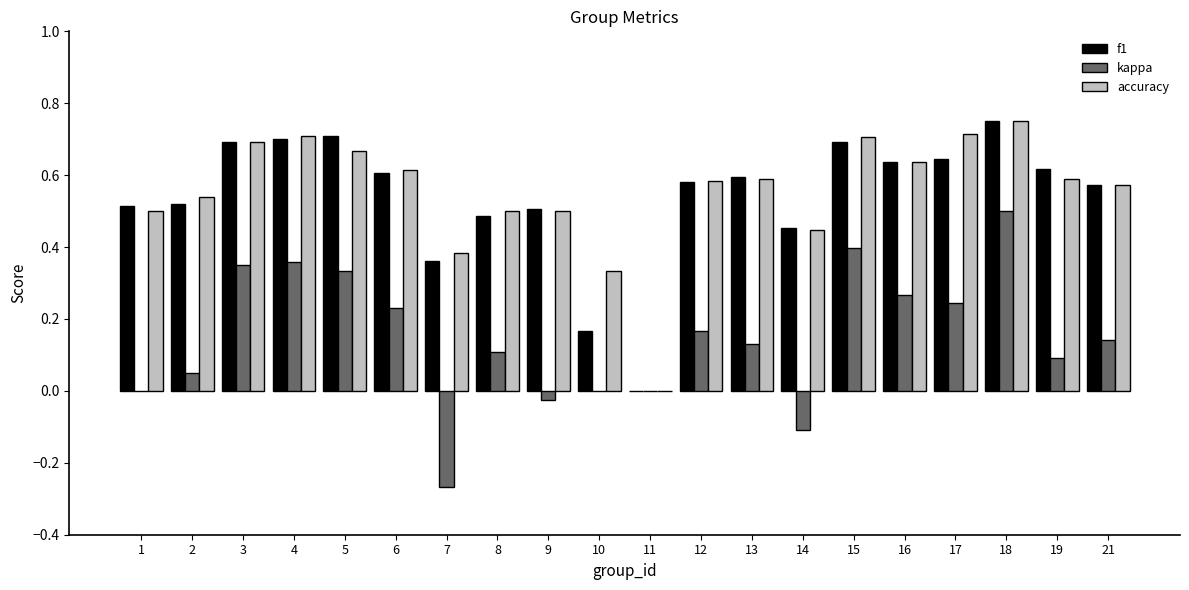

How many series are shown in this chart?

3